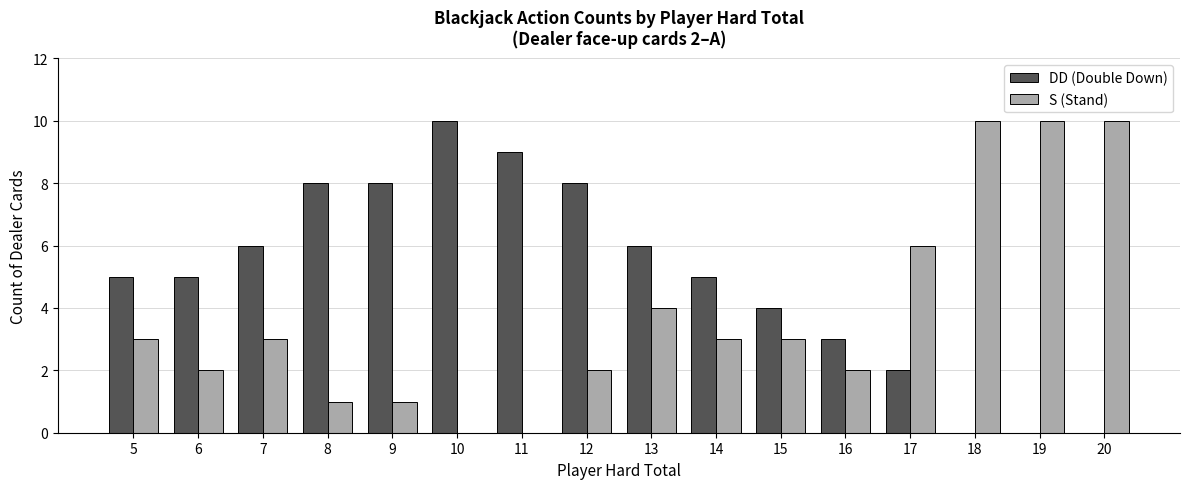

Does the chart contain stacked bars?

No